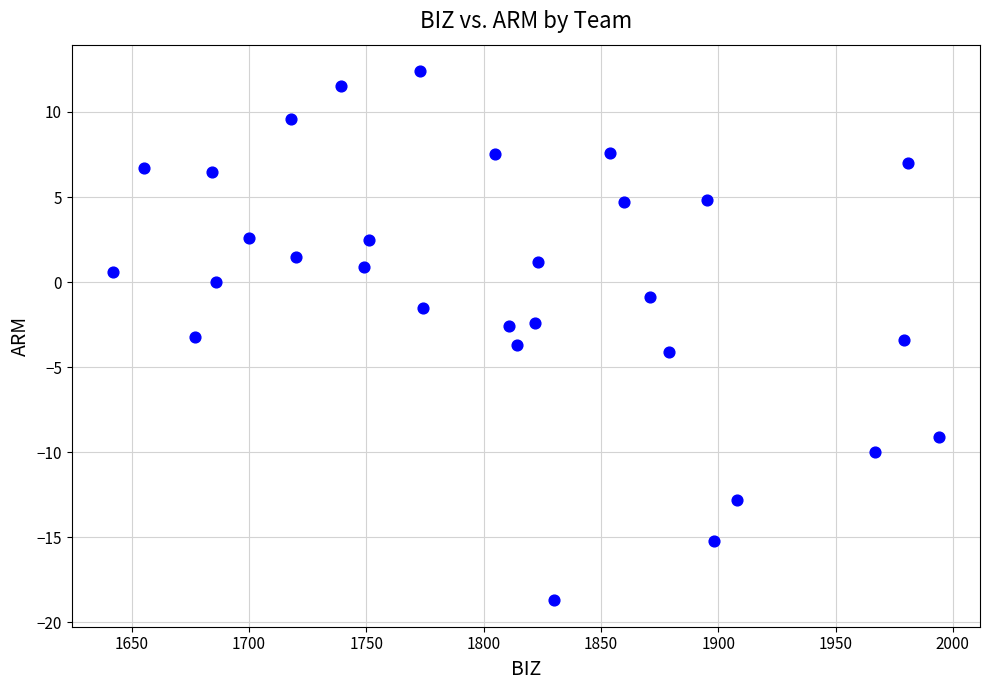

What is the range of Y values (max minus min)?

31.1